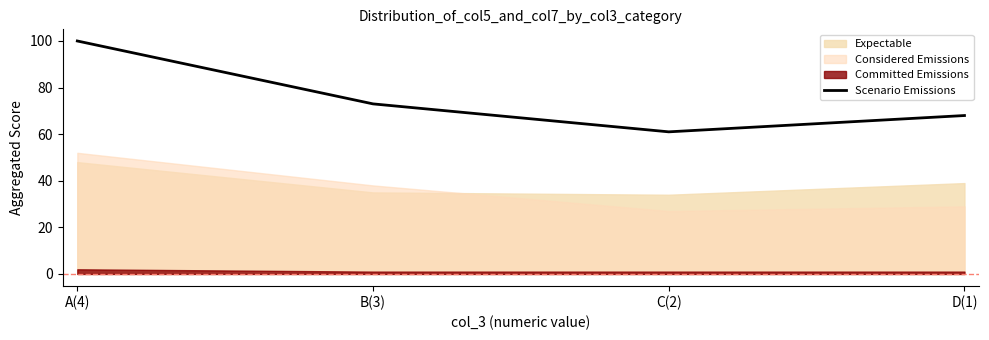

How many interior local valleys (lower than both neighbors) does the data have?

1